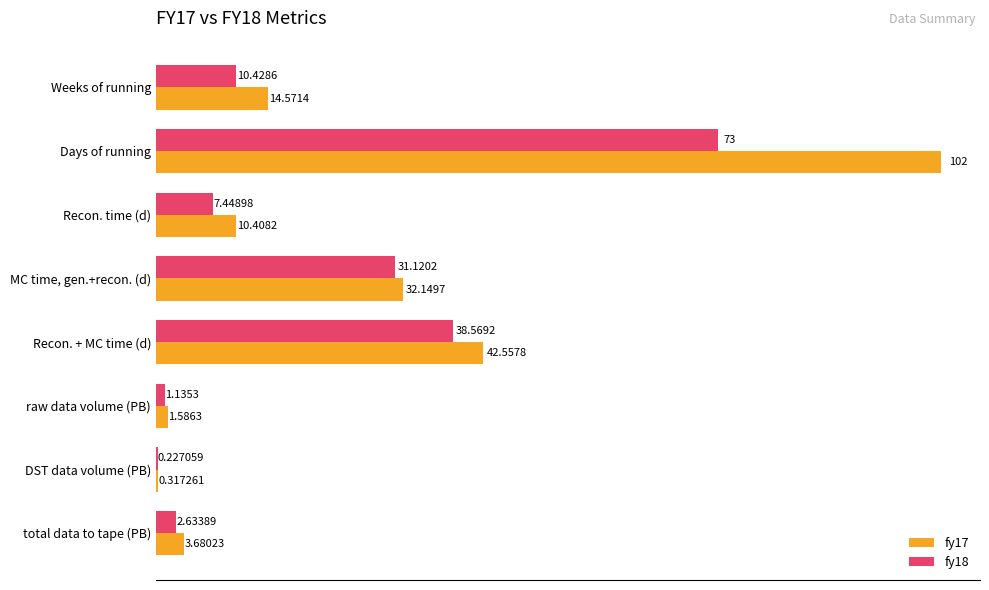

Where is fy17 nearest to the value 51?

Recon. + MC time (d)